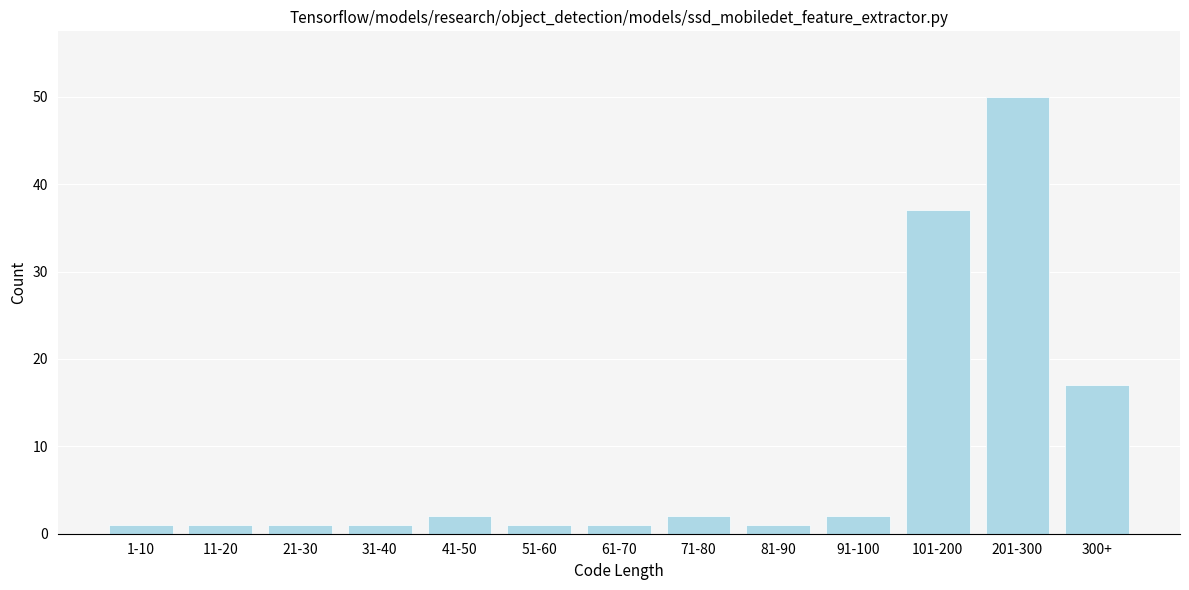

Reading left to right, extract all data points from this chart.

1-10=1	11-20=1	21-30=1	31-40=1	41-50=2	51-60=1	61-70=1	71-80=2	81-90=1	91-100=2	101-200=37	201-300=50	300+=17